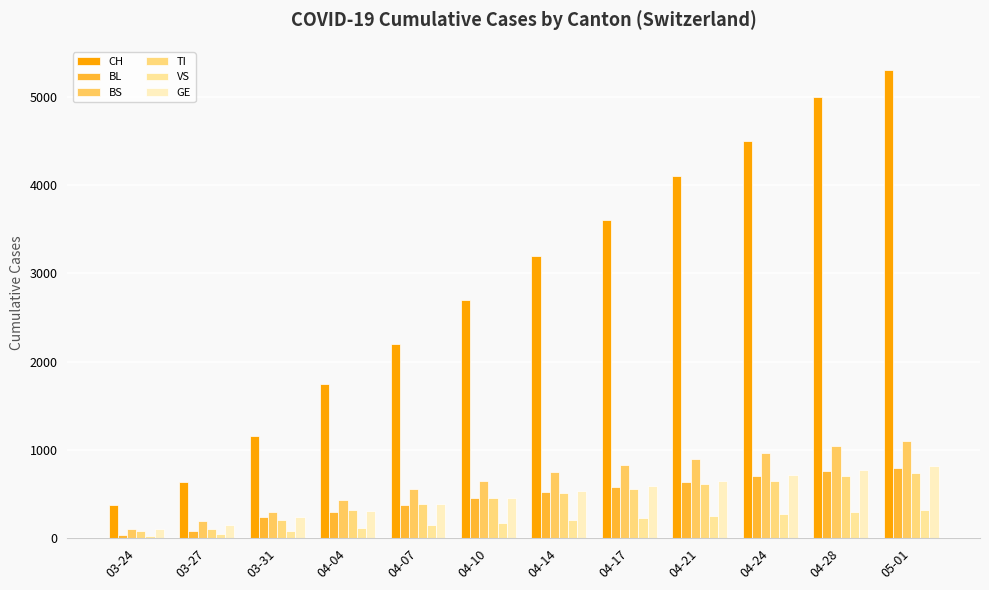

At how many categories does at least one series exceed 111?

12